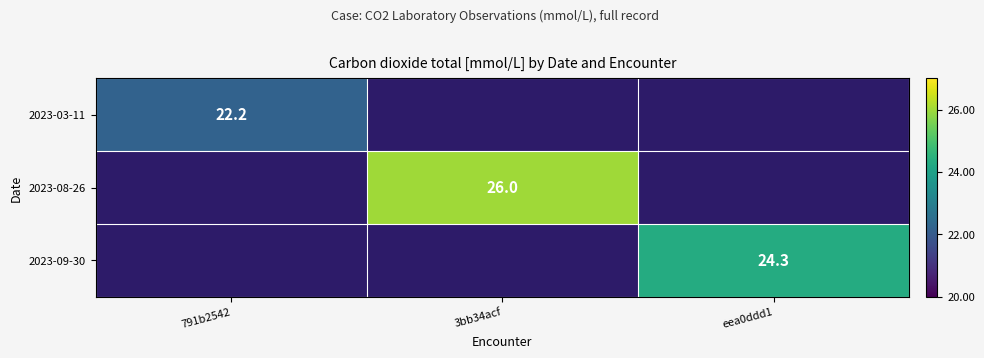

True or false: 2023-09-30 has a value of 7.8 at eea0ddd1.

False